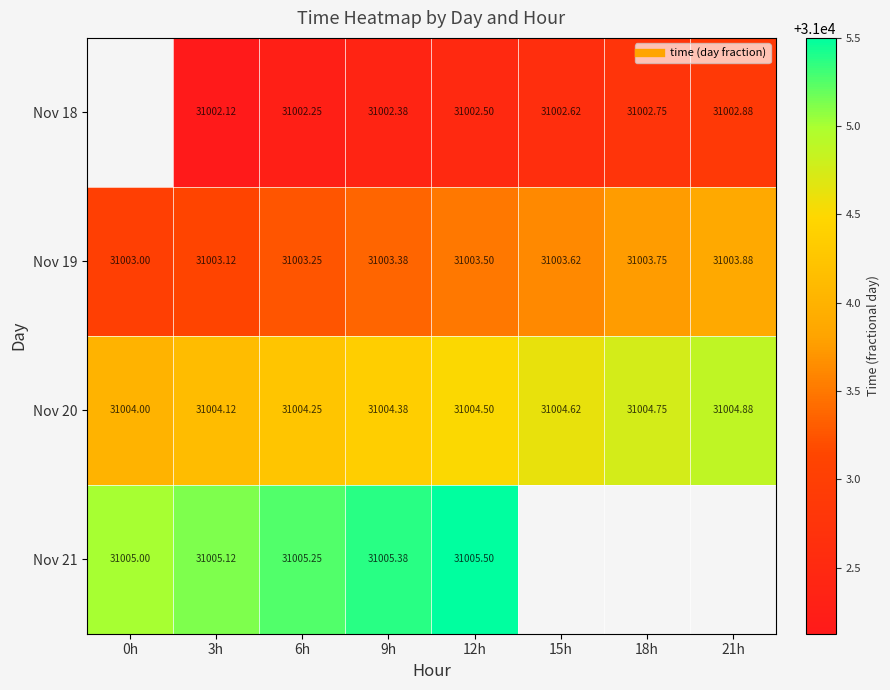

Which series changed the most between 12h and 18h?

Nov 18